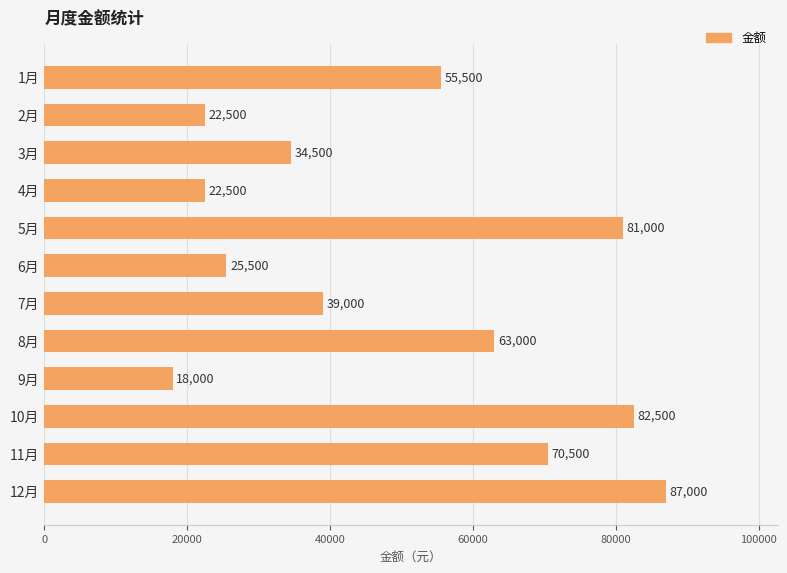

What is the label of the 9th bar from the bottom?

4月